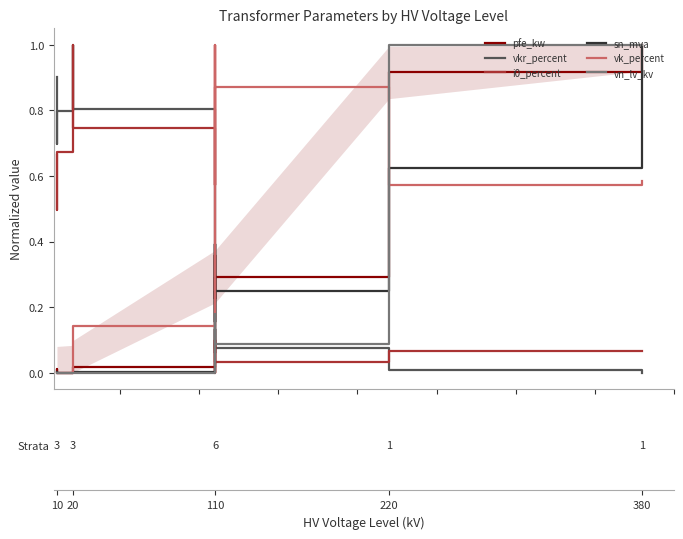

At which label is sn_mva closest to 0?

10